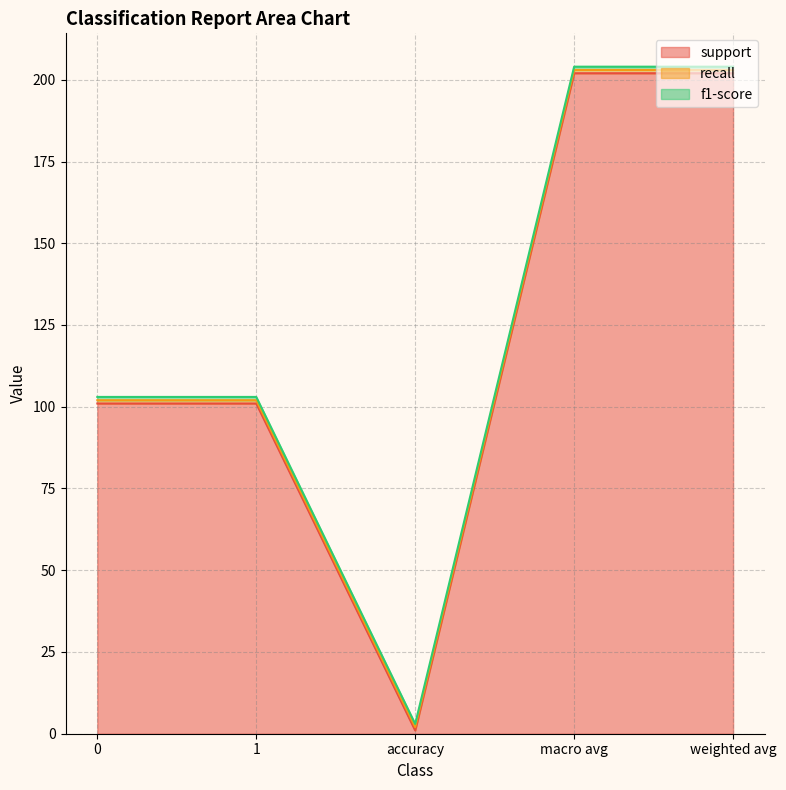

Count the number of categories in the chart.

5